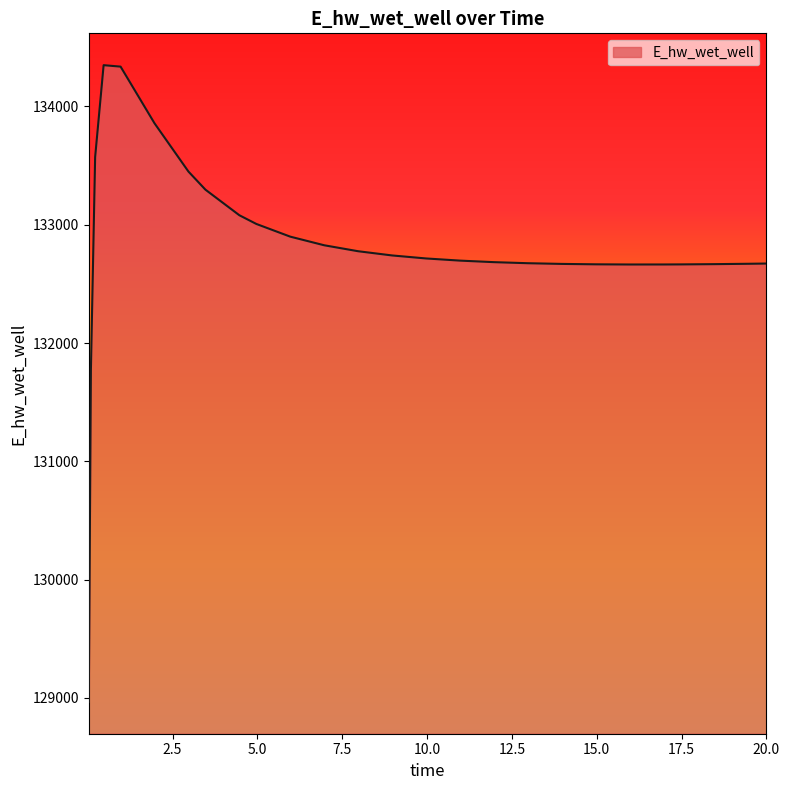

What is the minimum value shown in the chart?

128966.7